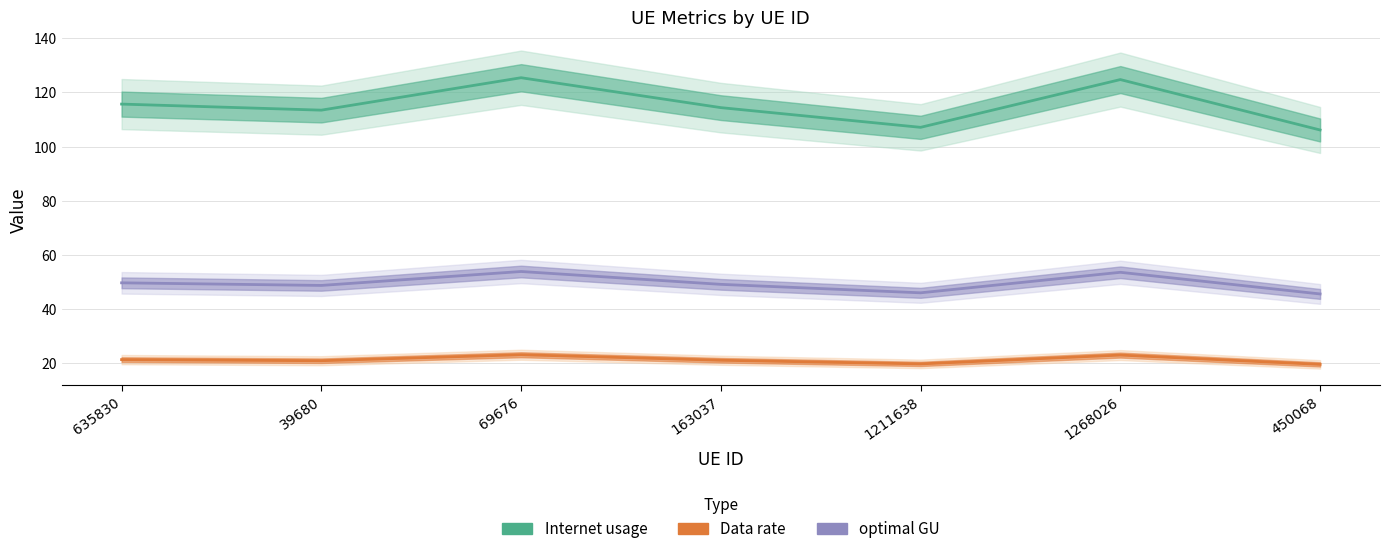

Which series has the largest range (max minus min)?

Internet usage